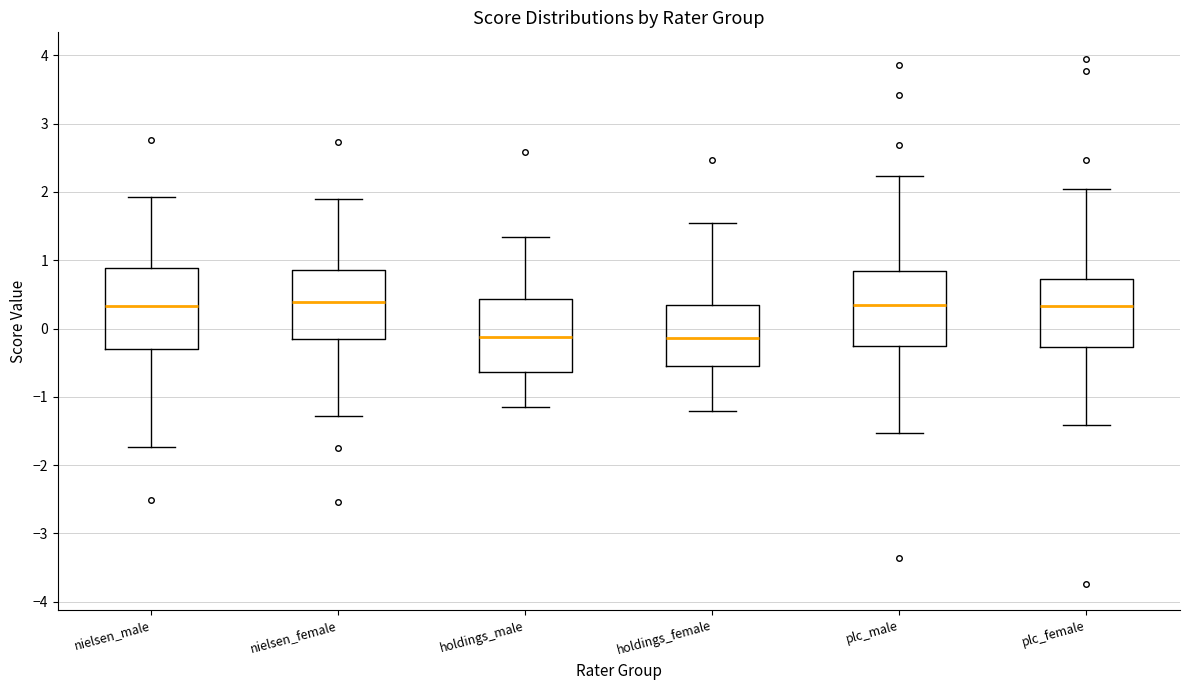

Reading left to right, transcribe this box plot: for each box, give where its median line is, the range the box spans, and where its two whiskers end, as read against the y-axis. The values are not printed on the chart, so give them approximately, as read against the axis.

nielsen_male: median 0.3, box -0.3 to 0.9, whiskers -1.7 to 1.9
nielsen_female: median 0.4, box -0.2 to 0.9, whiskers -1.3 to 1.9
holdings_male: median -0.1, box -0.6 to 0.4, whiskers -1.1 to 1.3
holdings_female: median -0.1, box -0.5 to 0.3, whiskers -1.2 to 1.5
plc_male: median 0.3, box -0.3 to 0.8, whiskers -1.5 to 2.2
plc_female: median 0.3, box -0.3 to 0.7, whiskers -1.4 to 2.0